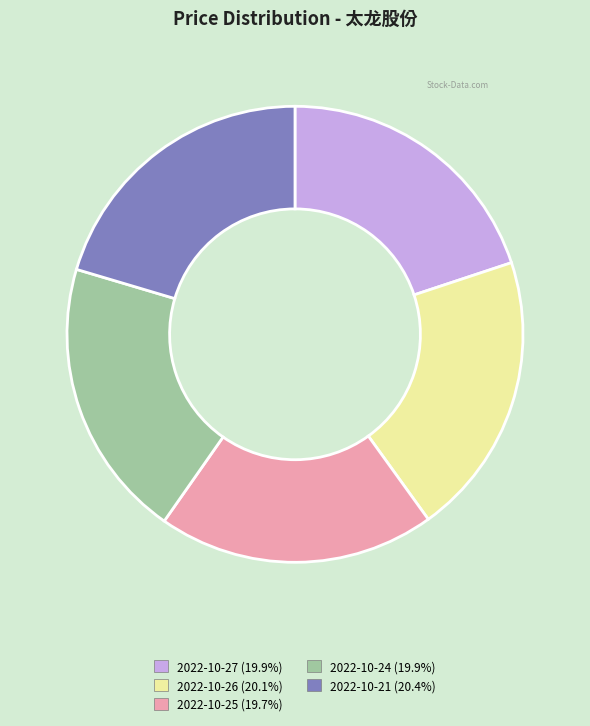

Is it true that 2022-10-24 is 5% of the pie?

False